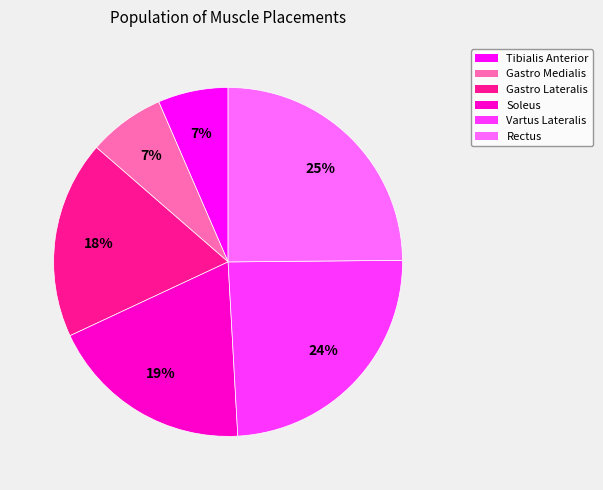

Is there a majority slice in this chart?

No